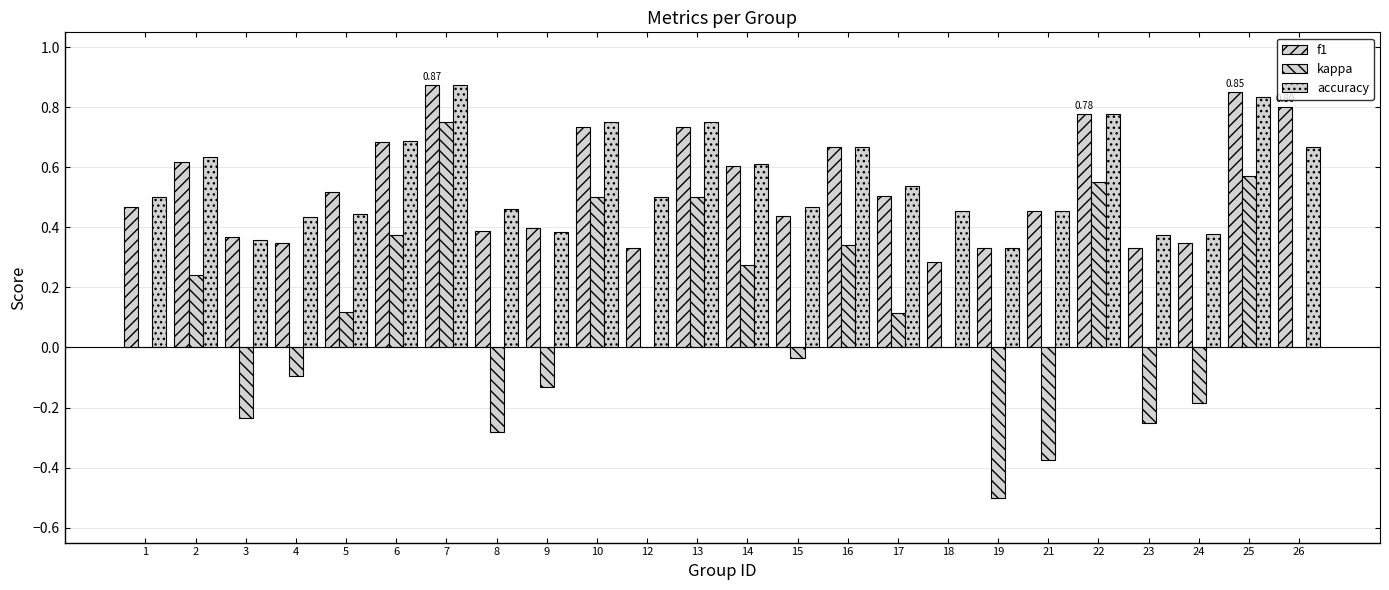

At 10, list the series in order from smallest to largest.

kappa, f1, accuracy